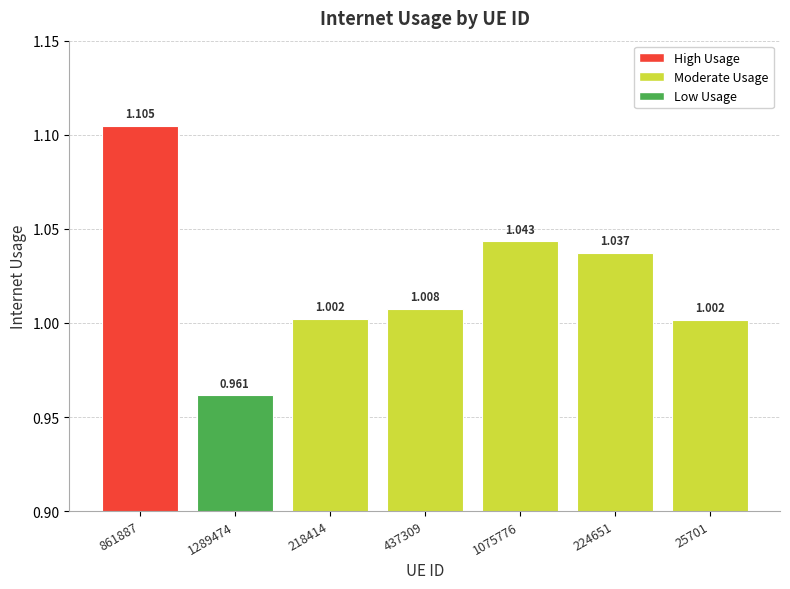

What is the minimum value shown in the chart?

1.0